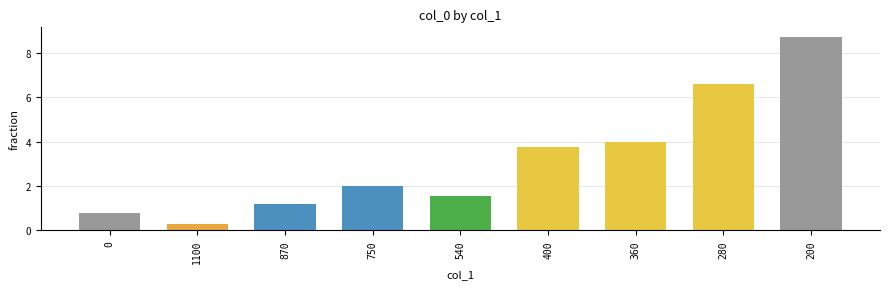

Does the chart contain any negative values?

No